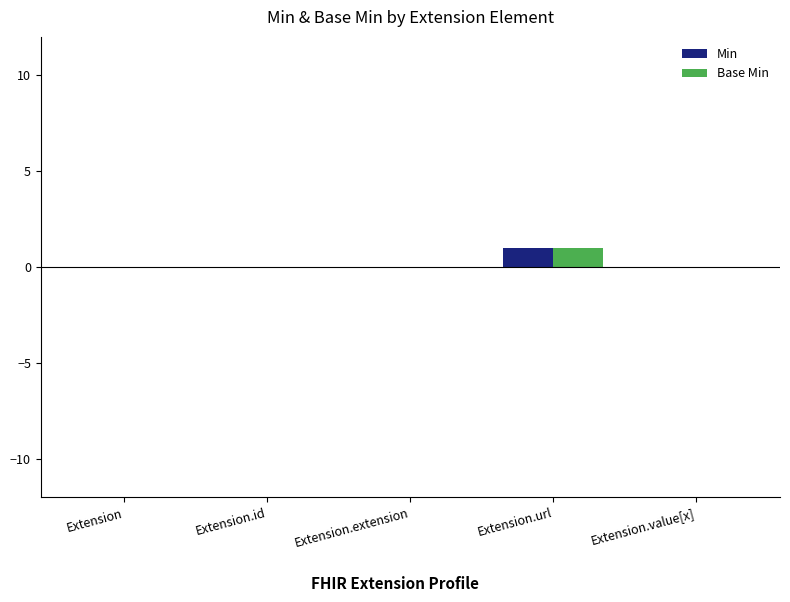

Reading right to left, list all the values displayed in this chart.

Min: 0	1	0	0	0
Base Min: 0	1	0	0	0